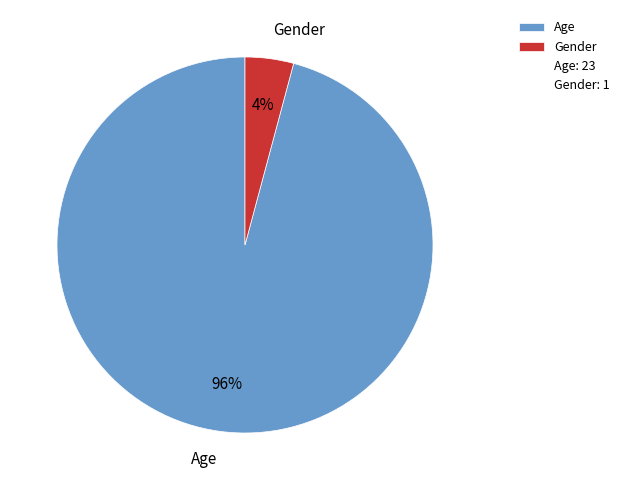

Which category has the smallest portion of the pie?

Gender